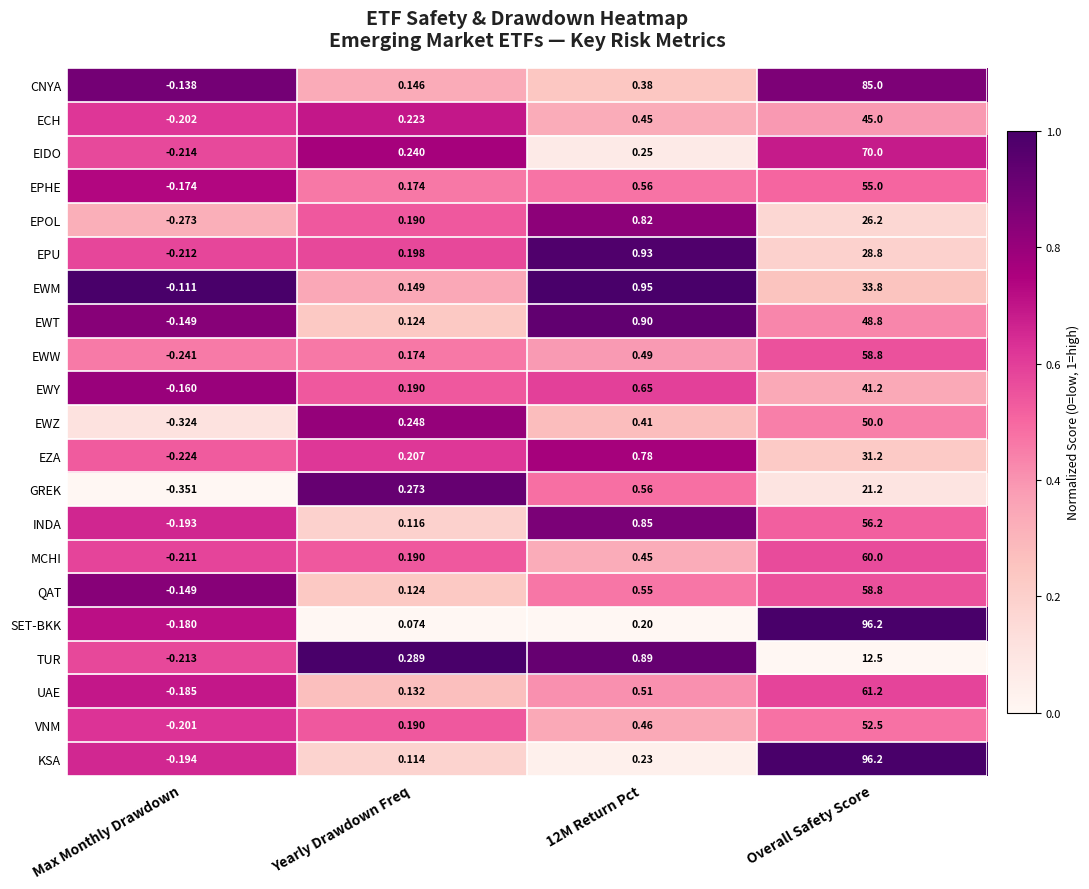

Count the number of categories in the chart.

4